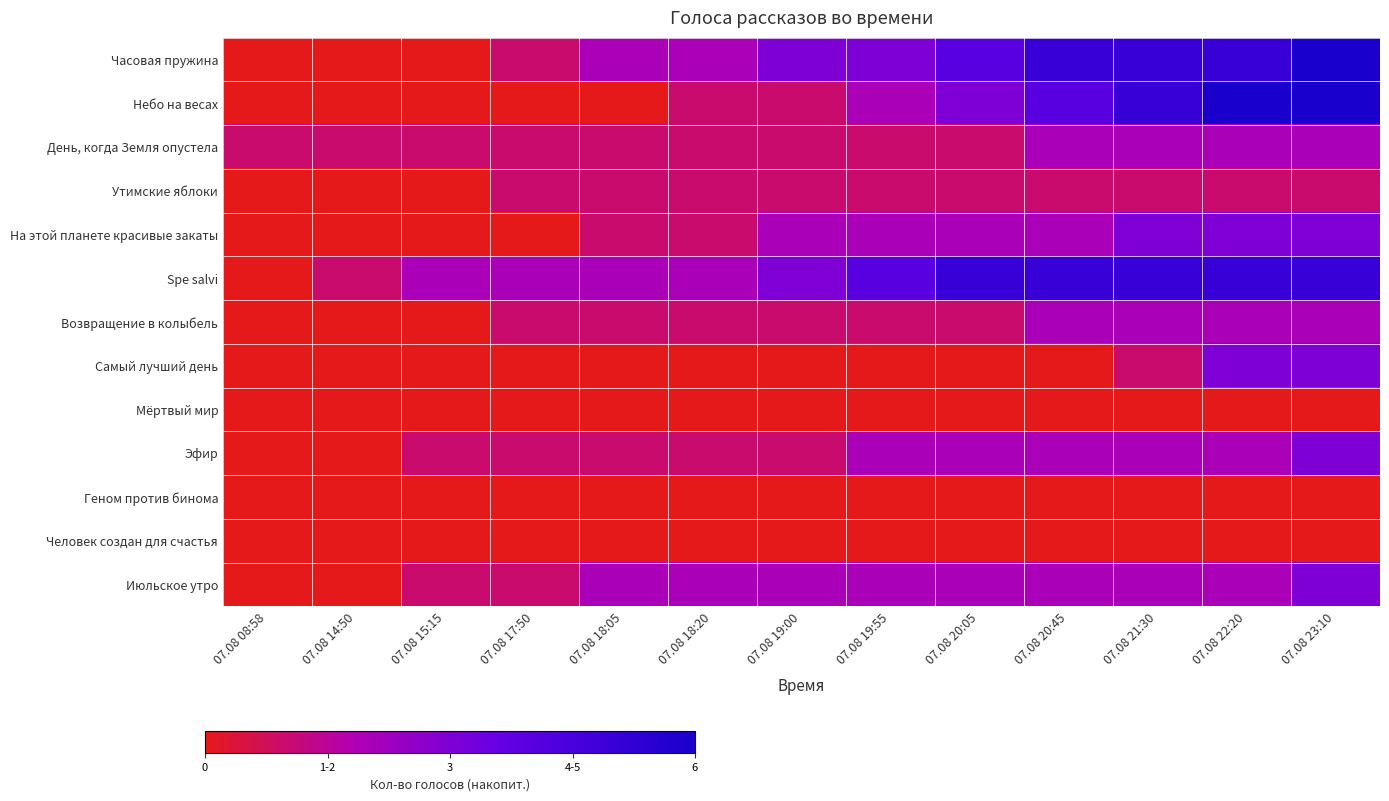

List the series in order of their peak value, lowest first.

Мёртвый мир, Геном против бинома, Человек создан для счастья, Утимские яблоки, День, когда Земля опустела, Возвращение в колыбель, На этой планете красивые закаты, Самый лучший день, Эфир, Июльское утро, Spe salvi, Часовая пружина, Небо на весах